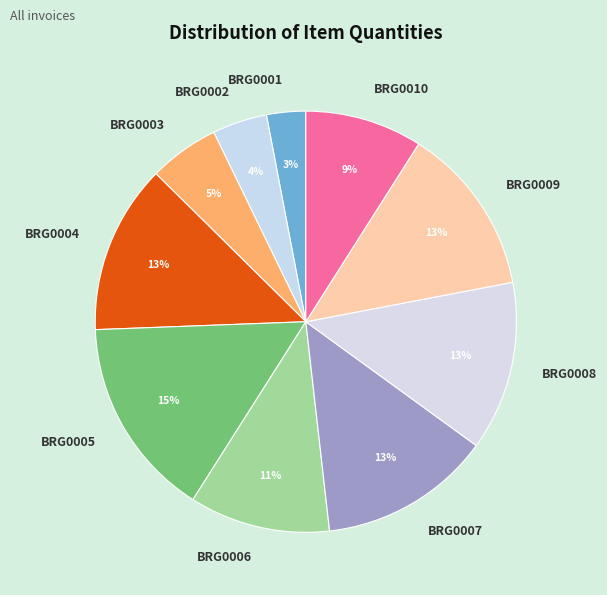

Is the sum of BRG0003 and BRG0010 greater than half?

No